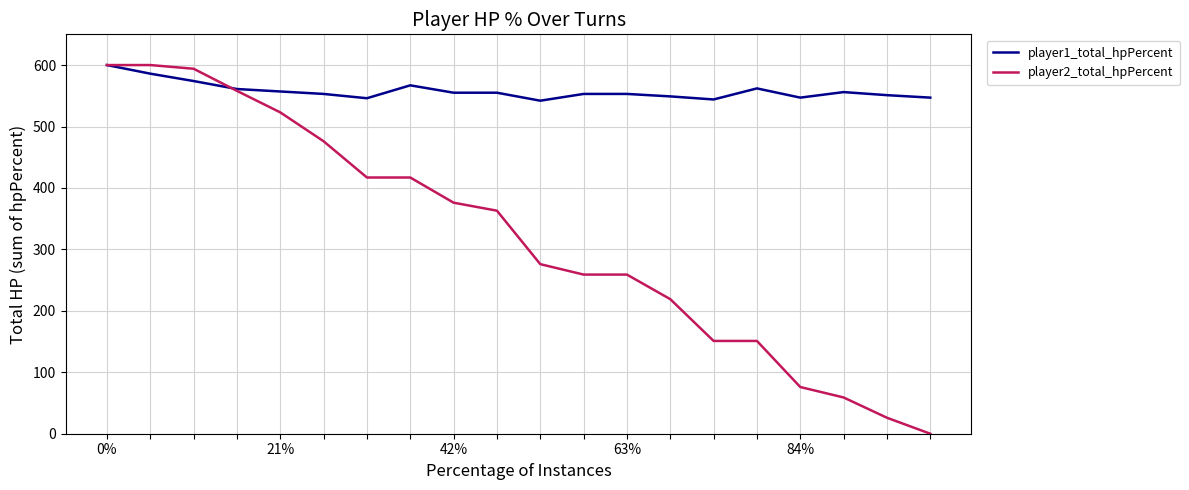

At how many categories does at least one series exceed 271?

20